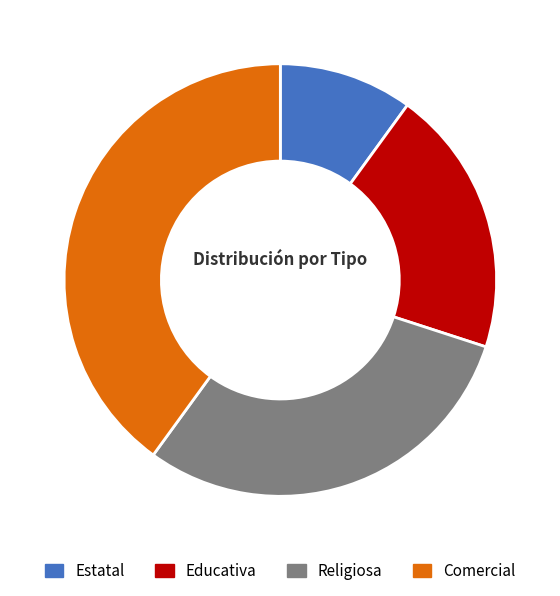

Which category has the biggest portion of the pie?

Comercial